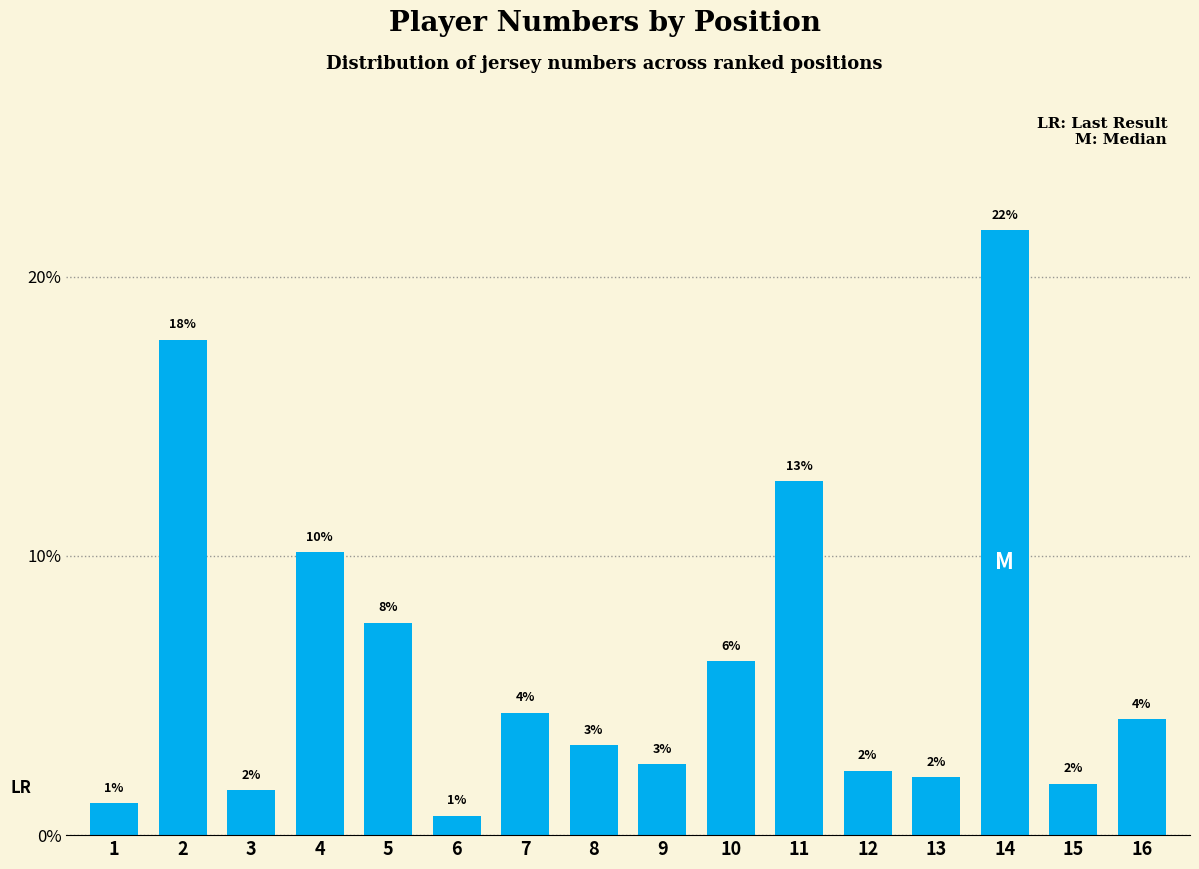

Are the bars horizontal?

No